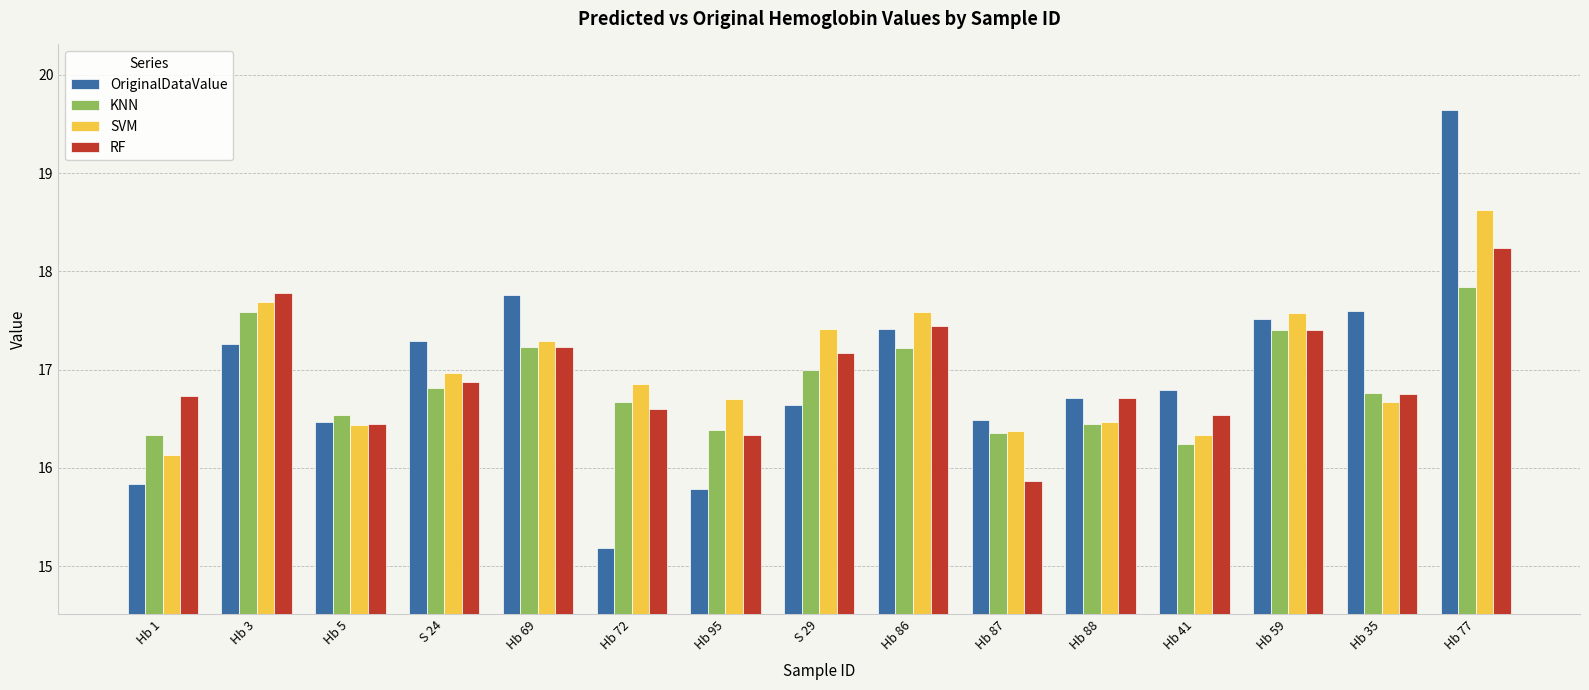

How many groups of bars are there?

15